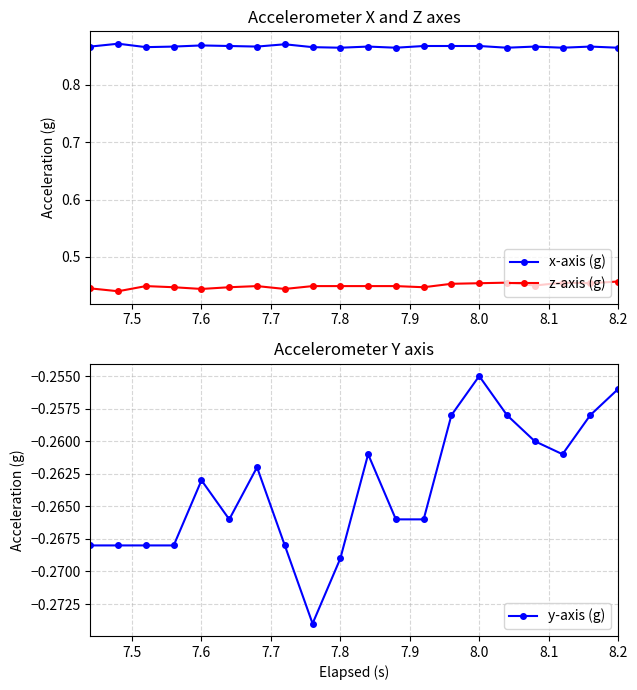

What is the value of the z-axis (g) point at the 11th from the left?

0.4